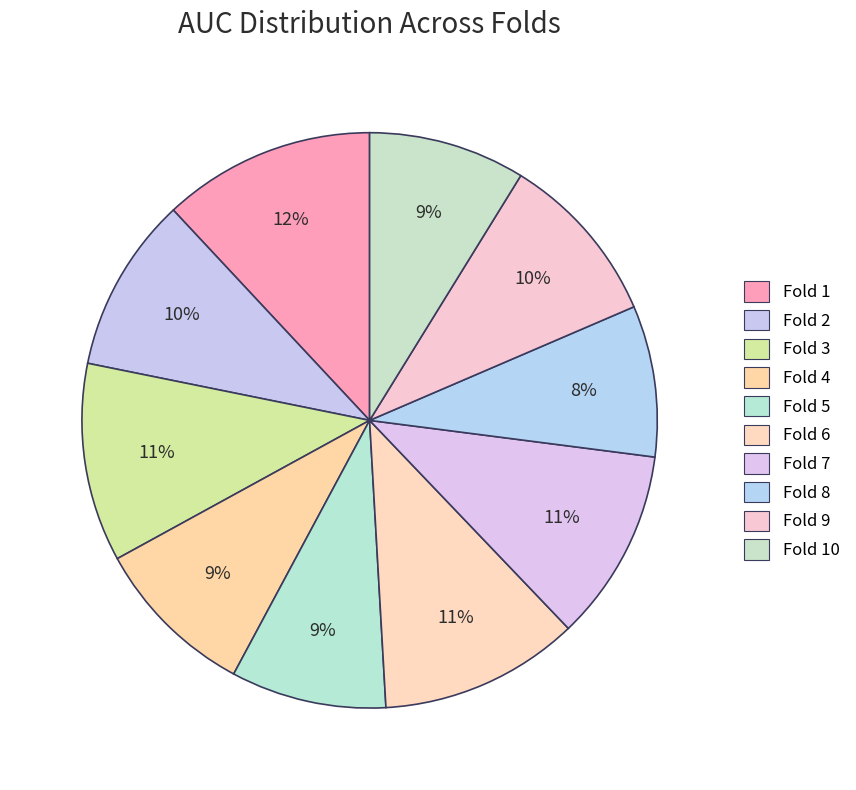

What is the smallest slice in the pie chart?

Fold 8